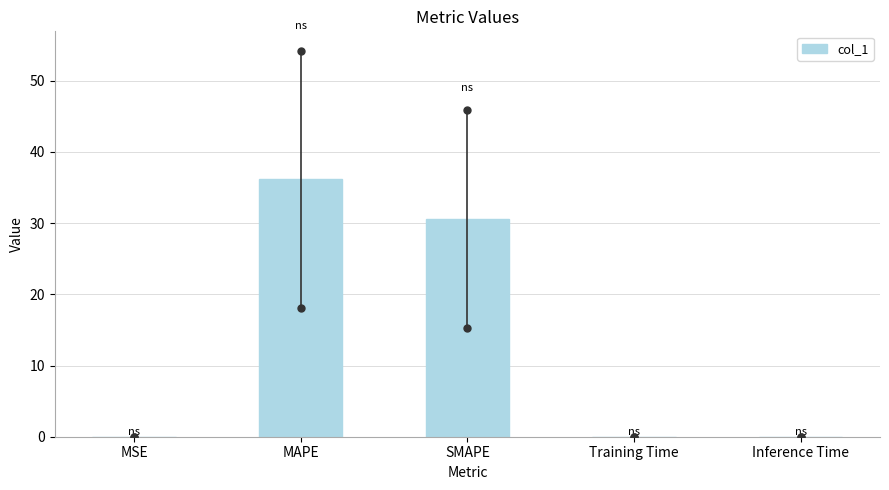

What is the value of the 3rd bar from the left?

30.6